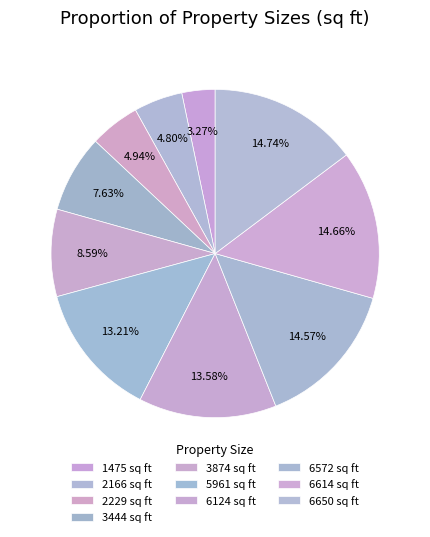

Which category has the smallest portion of the pie?

1475 sq ft